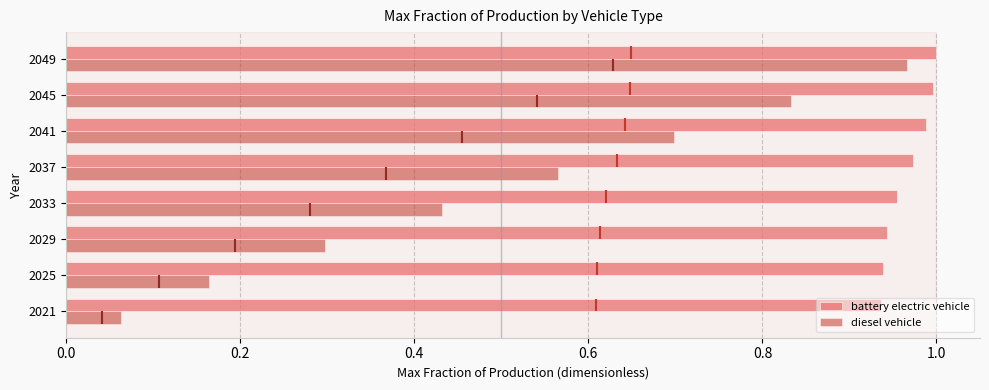

Rank the categories by diesel vehicle value from lowest to highest.

2021, 2025, 2029, 2033, 2037, 2041, 2045, 2049